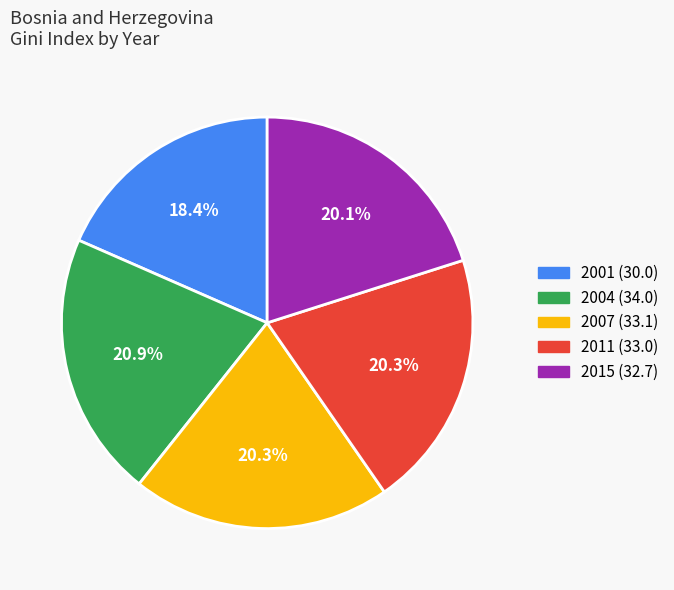

Combined, what portion of the pie is 2015 and 2004?

41.0%